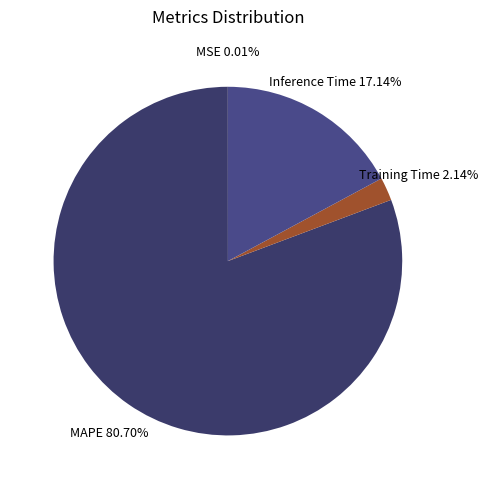

Is the sum of Training Time and MAPE greater than half?

Yes